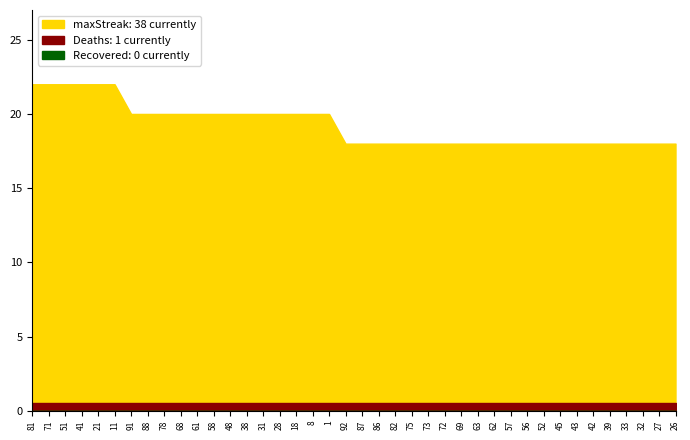

Rank the categories by value from highest to lowest.

81, 71, 51, 41, 21, 11, 91, 88, 78, 68, 61, 58, 48, 38, 31, 28, 18, 8, 1, 92, 87, 86, 82, 75, 73, 72, 69, 63, 62, 57, 56, 52, 45, 43, 42, 39, 33, 32, 27, 26